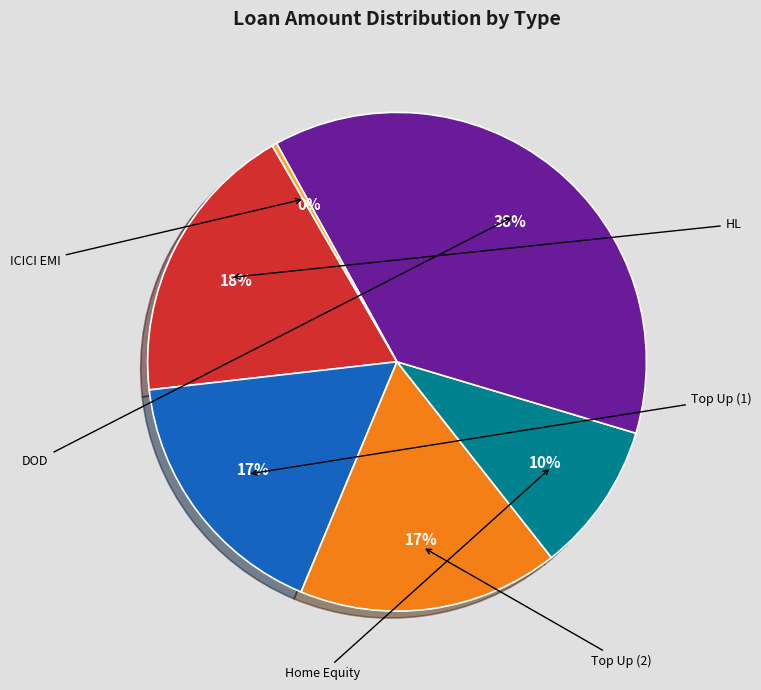

Count the number of slices in the pie.

6